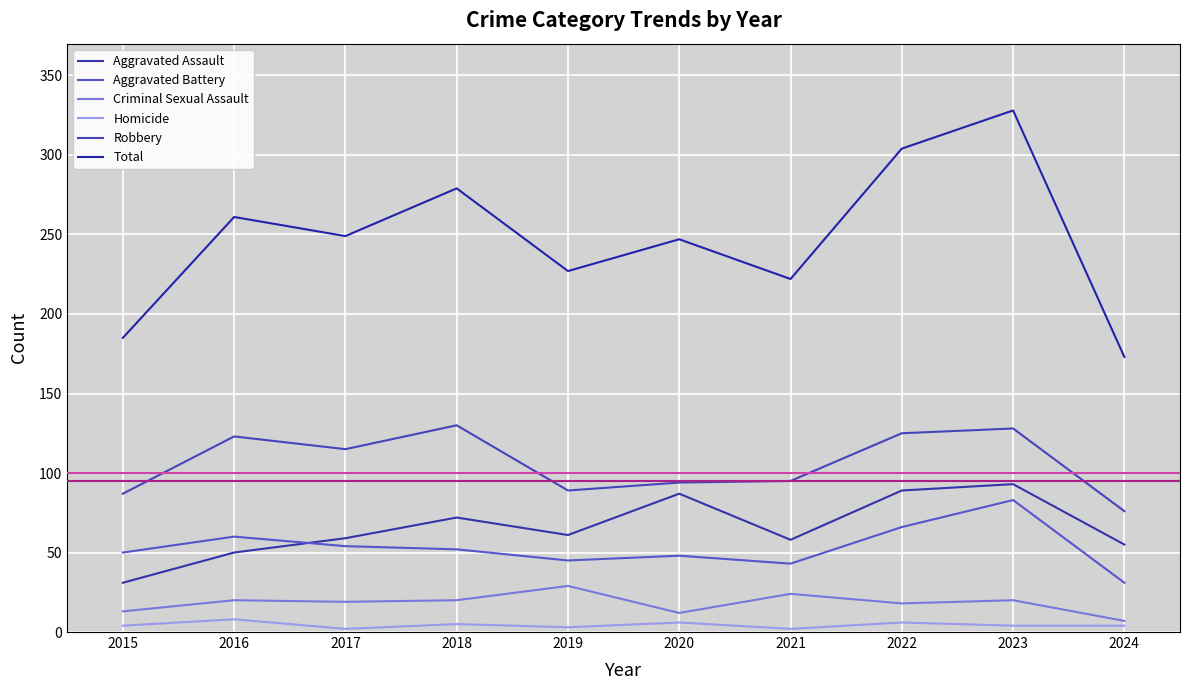

True or false: Homicide and Robbery cross at least once.

False